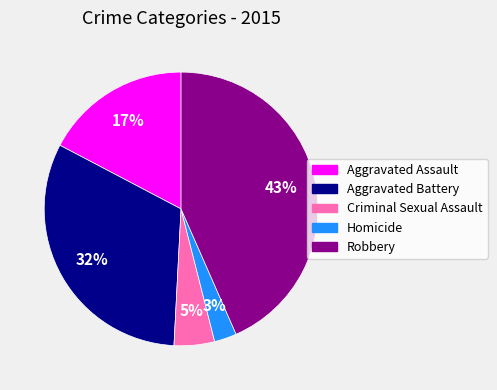

Combined, do Aggravated Battery and Robbery account for over 50%?

Yes